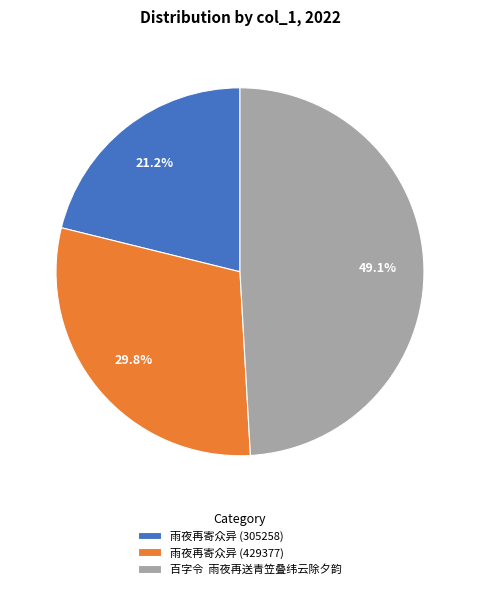

Is there any slice that represents more than half of the pie?

No